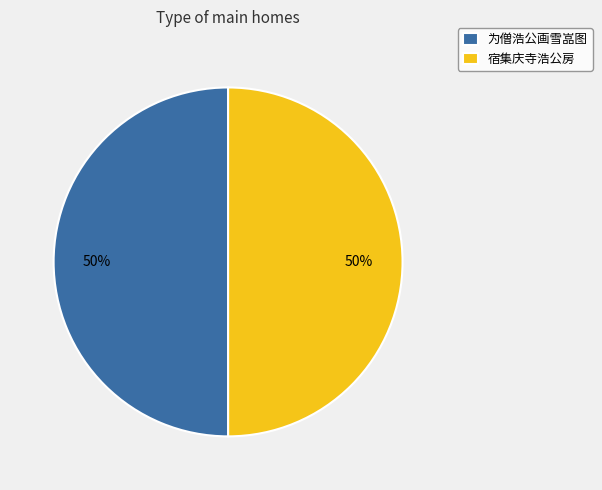

Combined, do 宿集庆寺浩公房 and 为僧浩公画雪嵓图 account for over 50%?

Yes